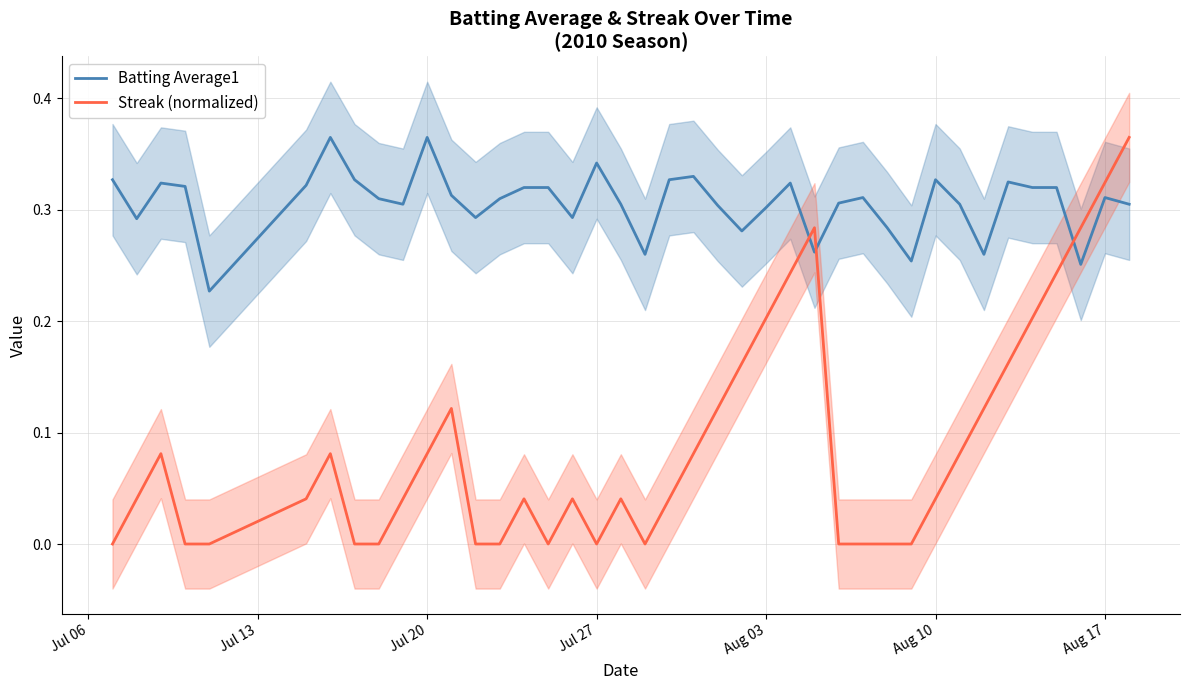

Rank the series by their average value, from highest to lowest.

Batting Average1, Streak (normalized)